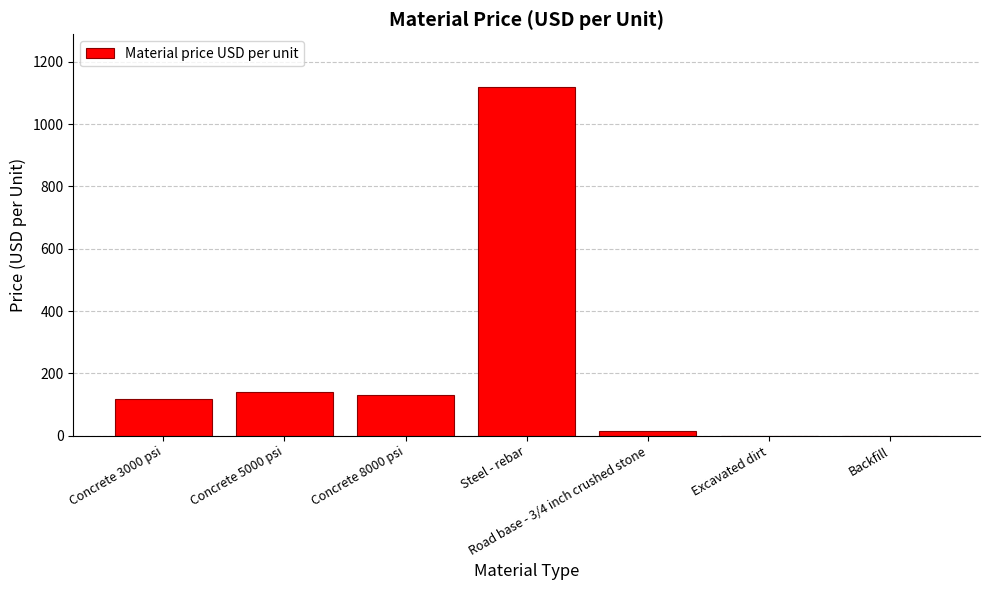

At which category does the chart reach its peak across all series?

Steel - rebar